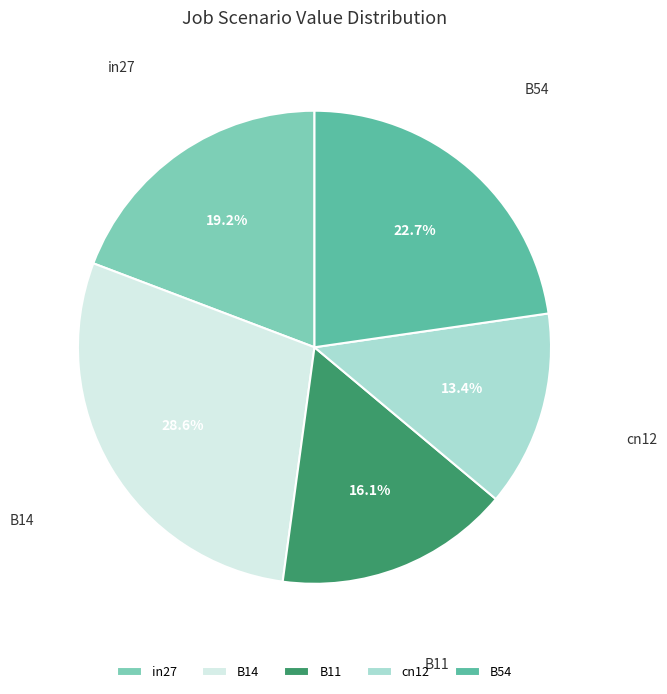

Is in27 the majority of the pie?

No